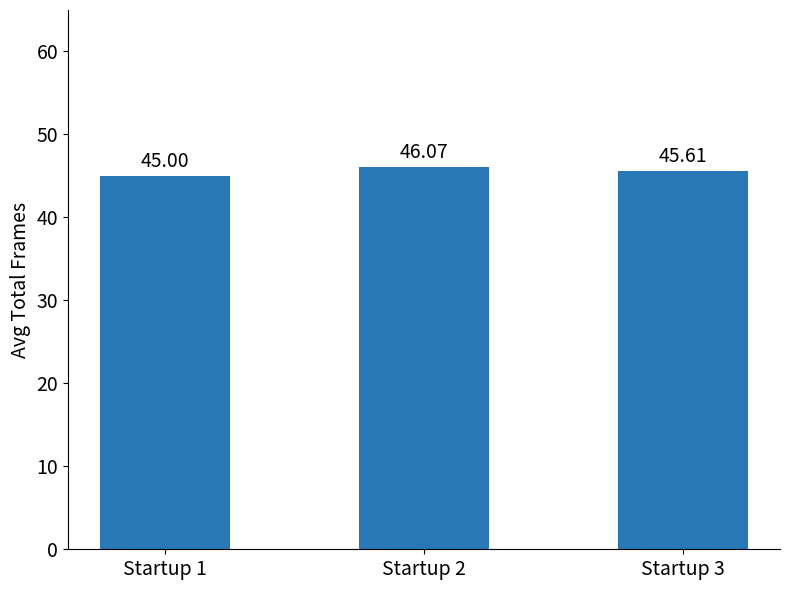

What is the difference between the values at Startup 1 and Startup 2?

1.1